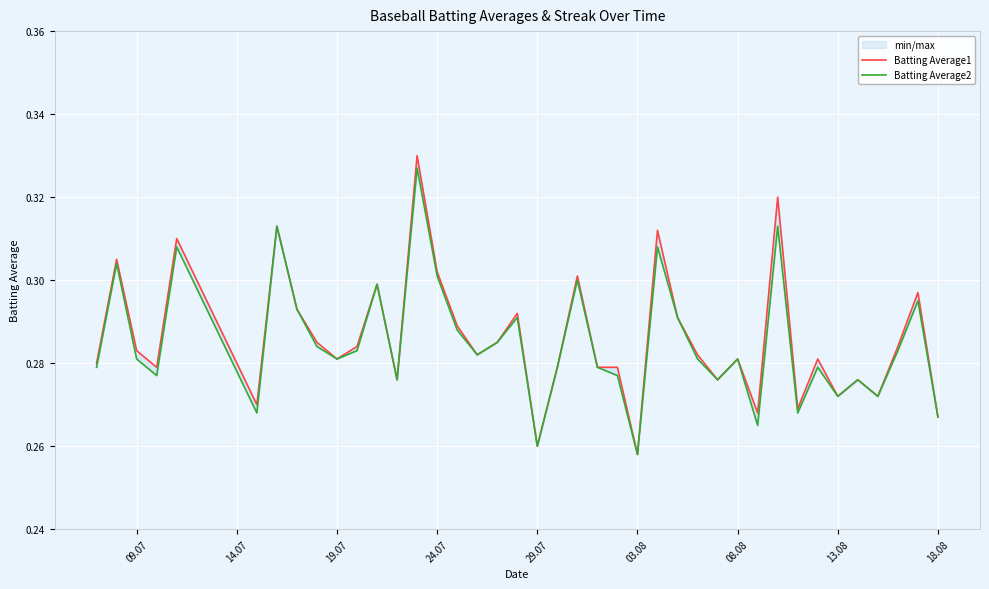

Is it true that Batting Average1 equals 0.3 at 03.08?

True